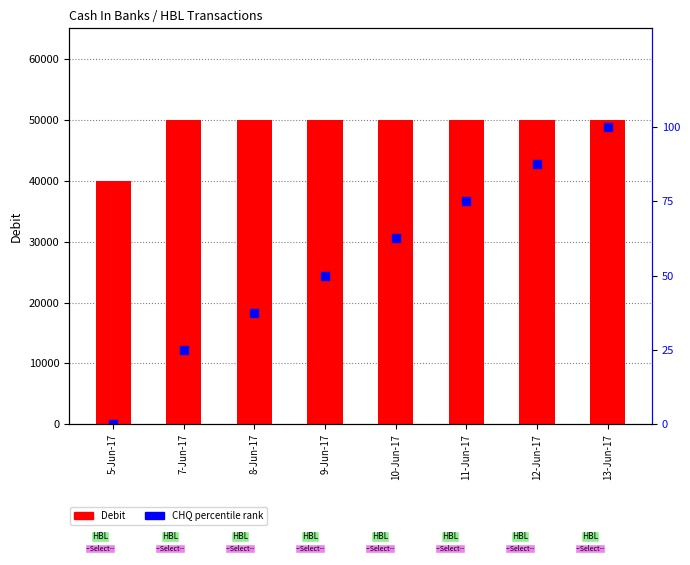

Which series has the largest total across all categories?

Debit